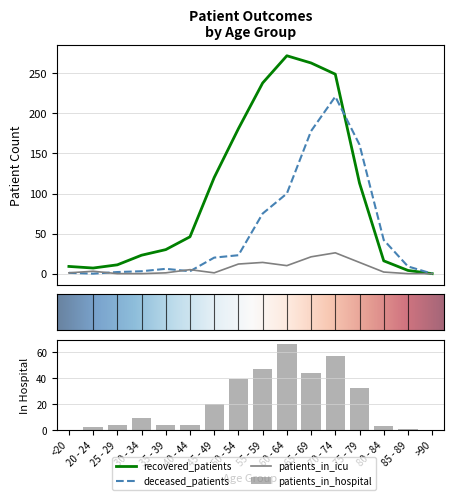

What is the value of the recovered_patients bar at the 15th from the left?

4